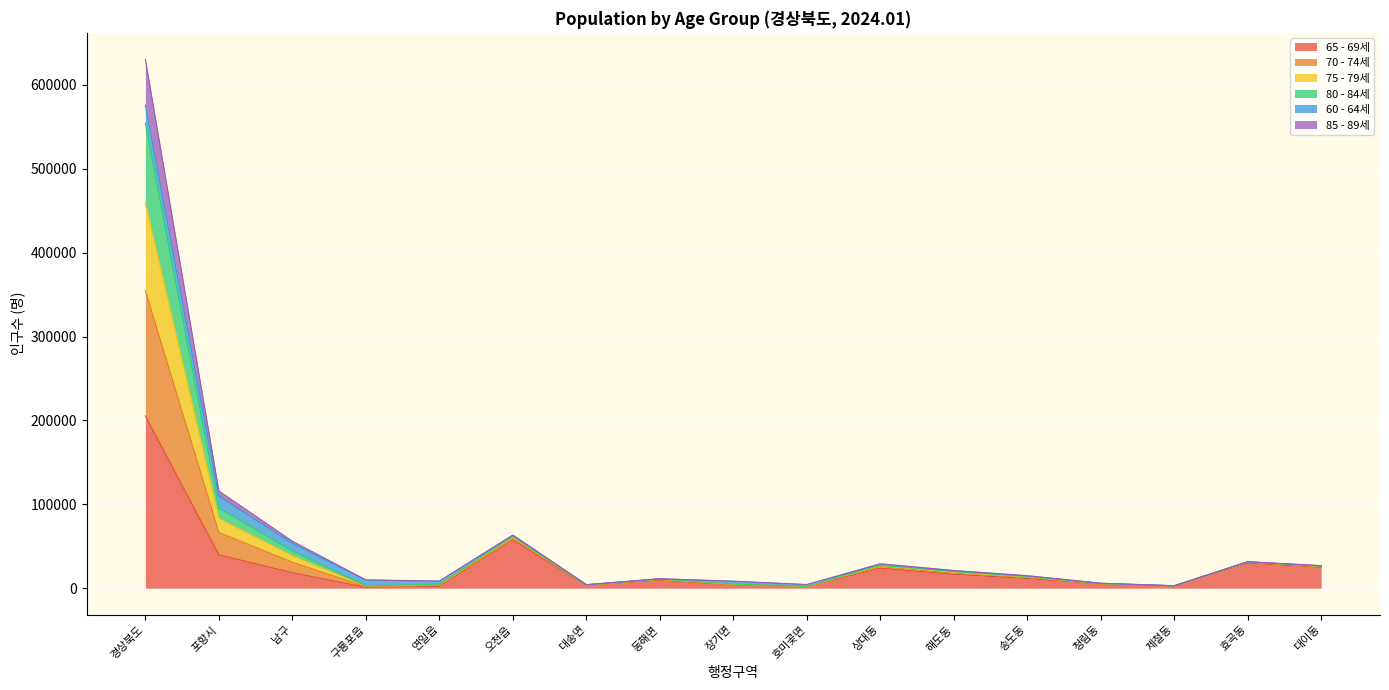

At which category is the sum across all series the highest?

경상북도